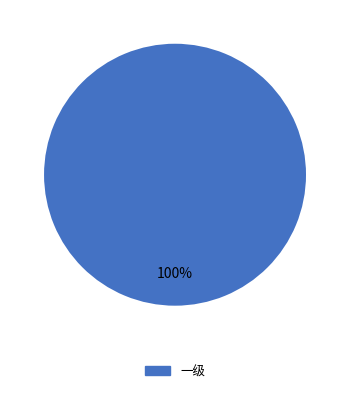

What percentage is the 一级 slice, to the nearest percent?

100%